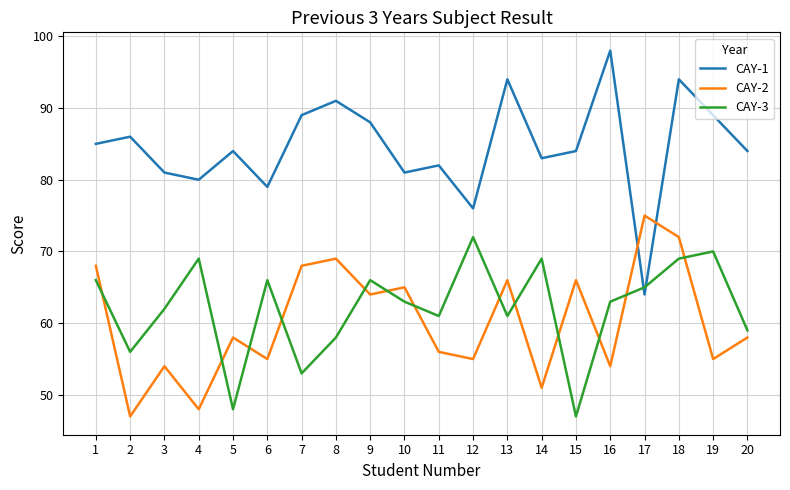

At which category is the sum across all series the highest?

18